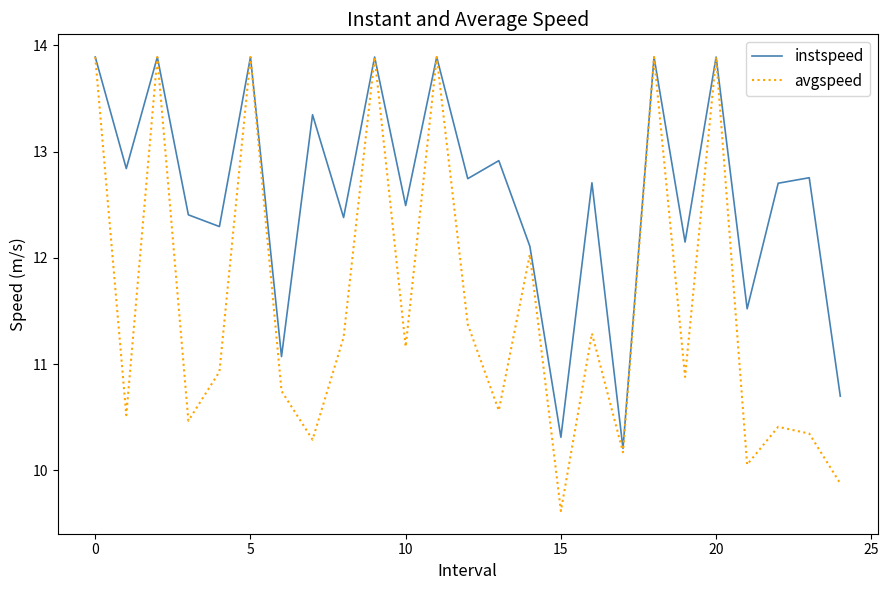

Which series has the widest spread of values?

avgspeed